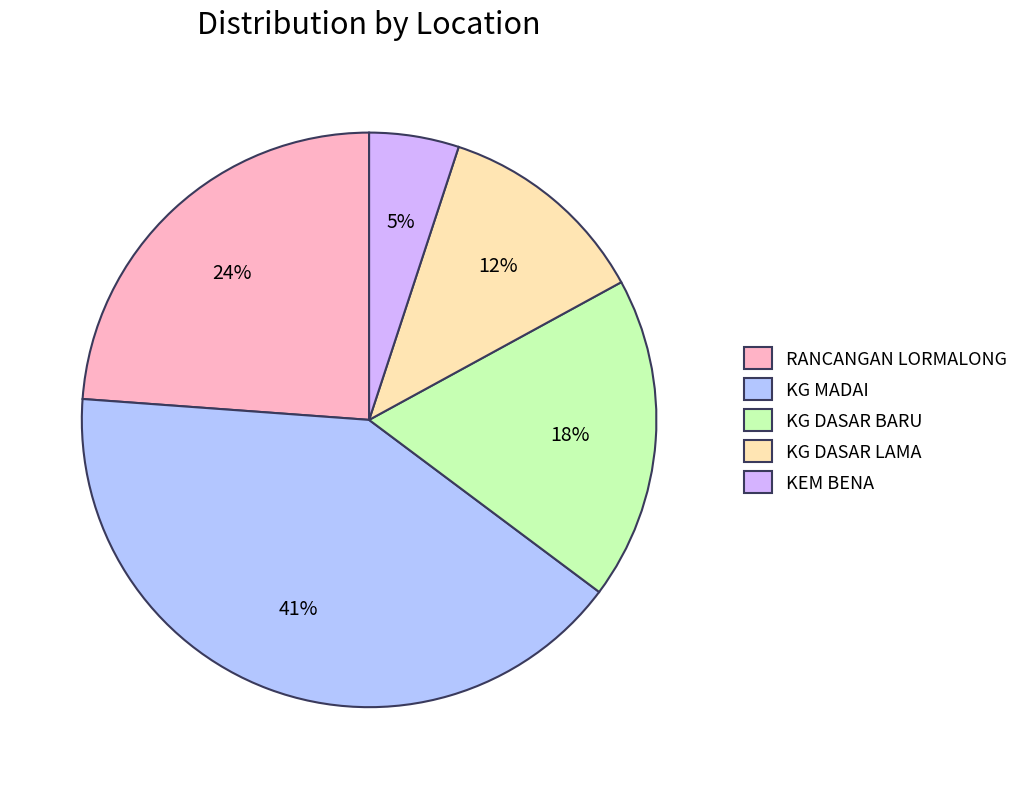

How many slices are in this pie chart?

5